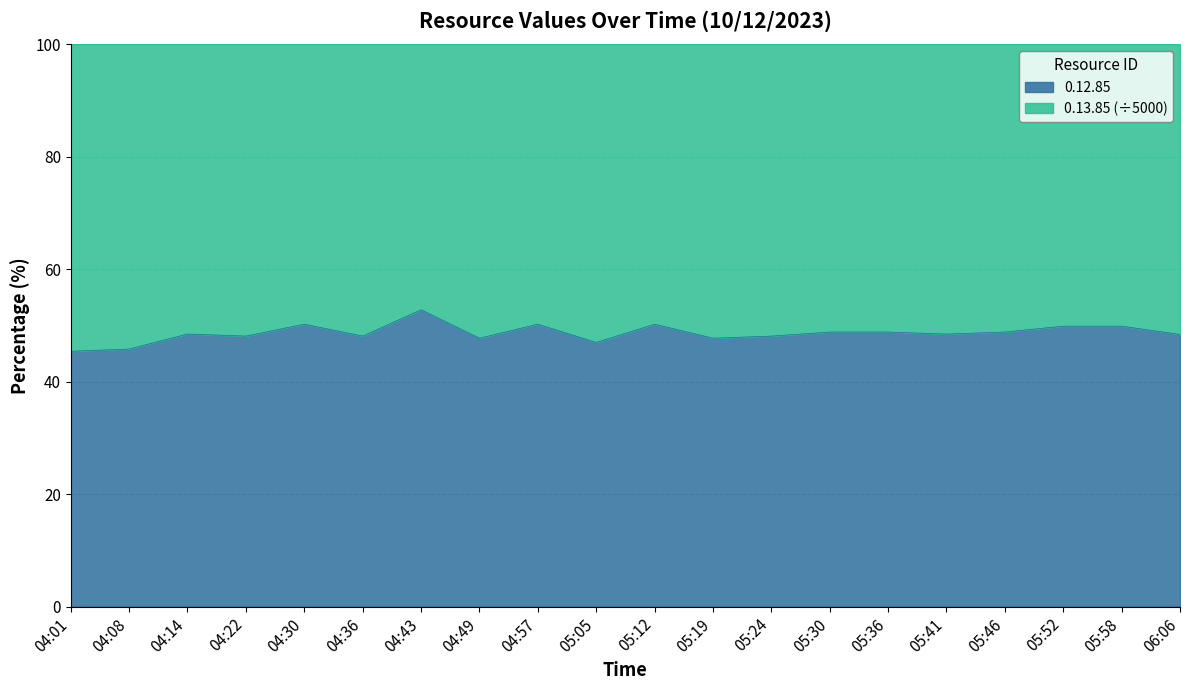

Which has a higher value, 04:57 or 05:58?

04:57